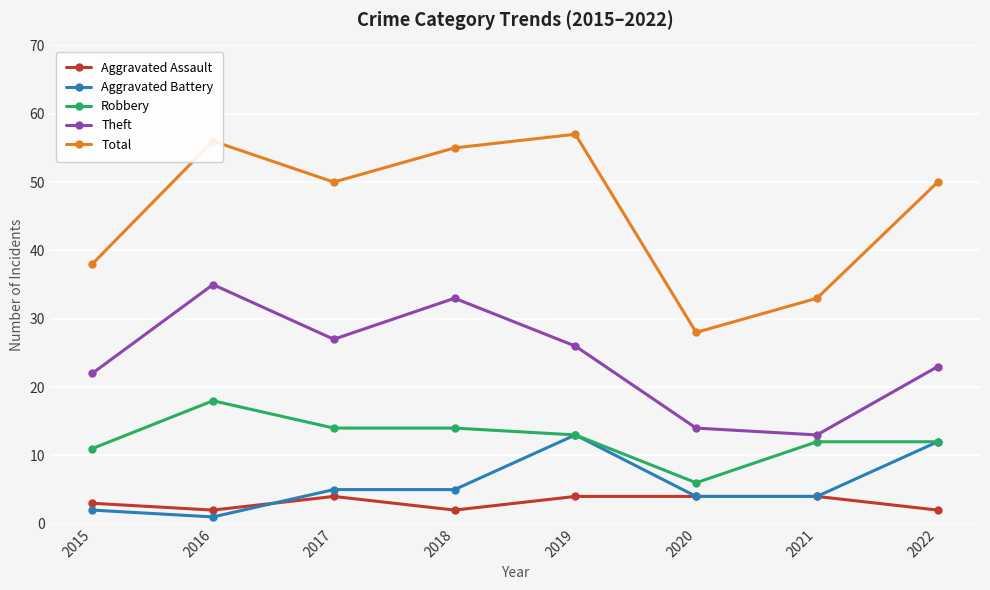

At 2018, list the series in order from largest to smallest.

Total, Theft, Robbery, Aggravated Battery, Aggravated Assault